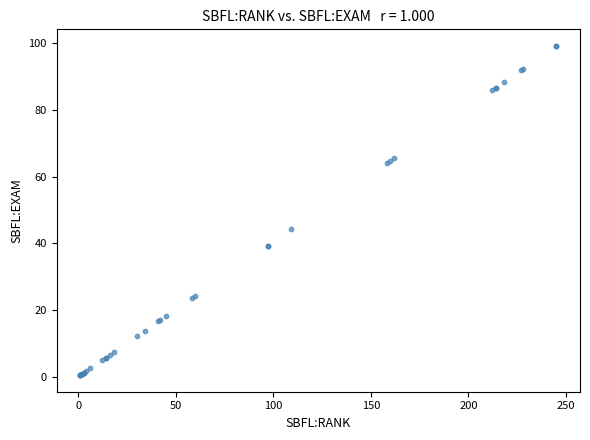

What Y value in the scatter plot is closest to 49?

44.1